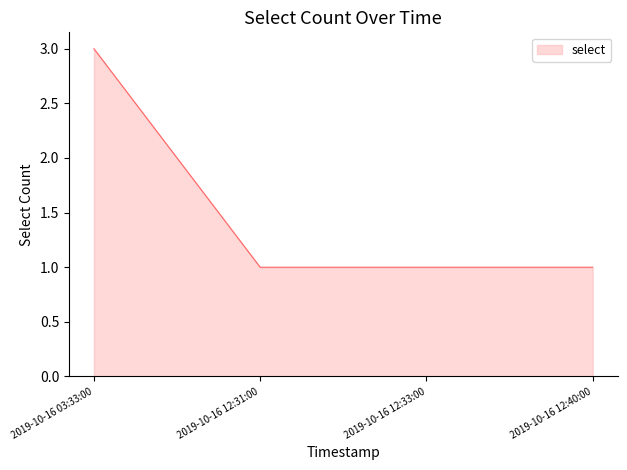

The chart shows a value of 4 at 2019-10-16 03:33:00. True or false?

False